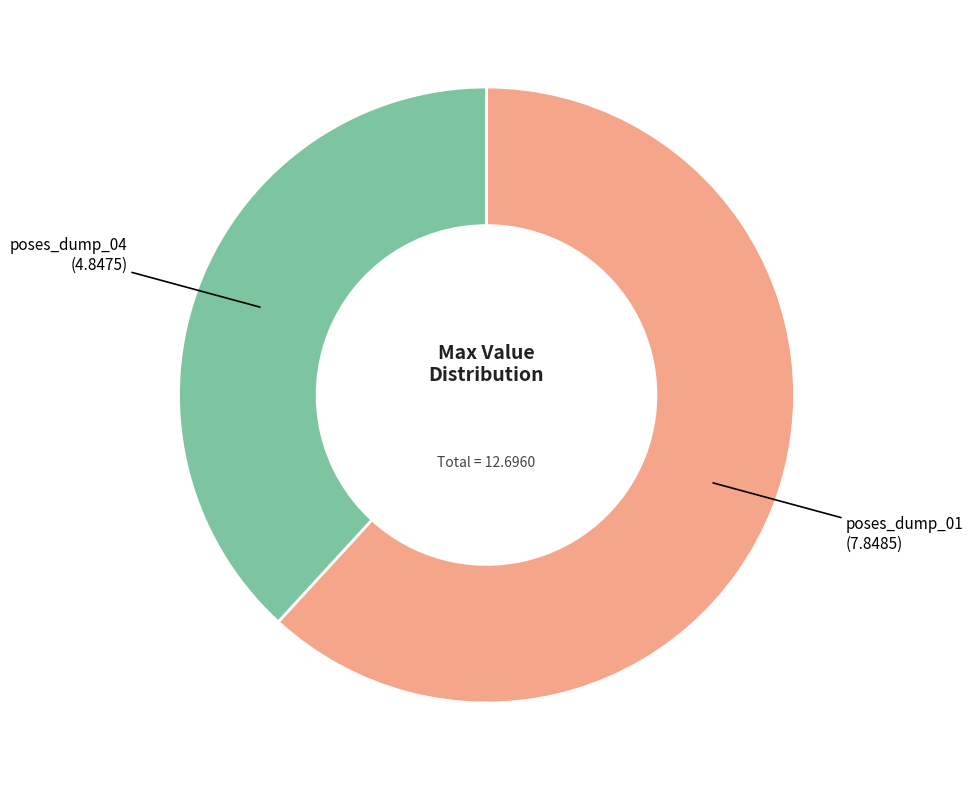

Count the number of slices in the pie.

2